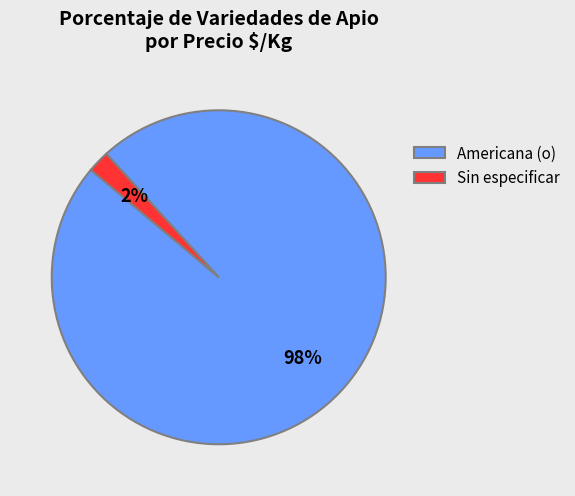

Is it true that Americana (o) is 84% of the pie?

False